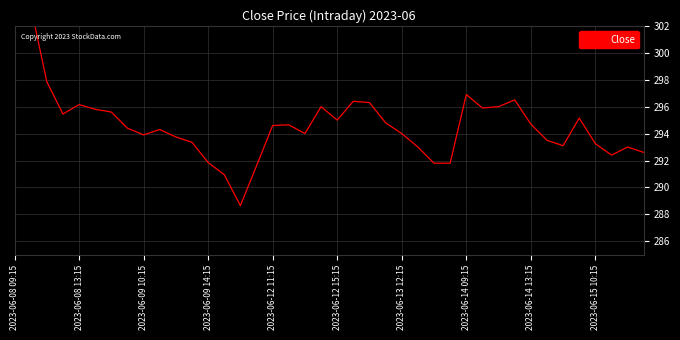

Which has a higher value, 20 or 21?

21